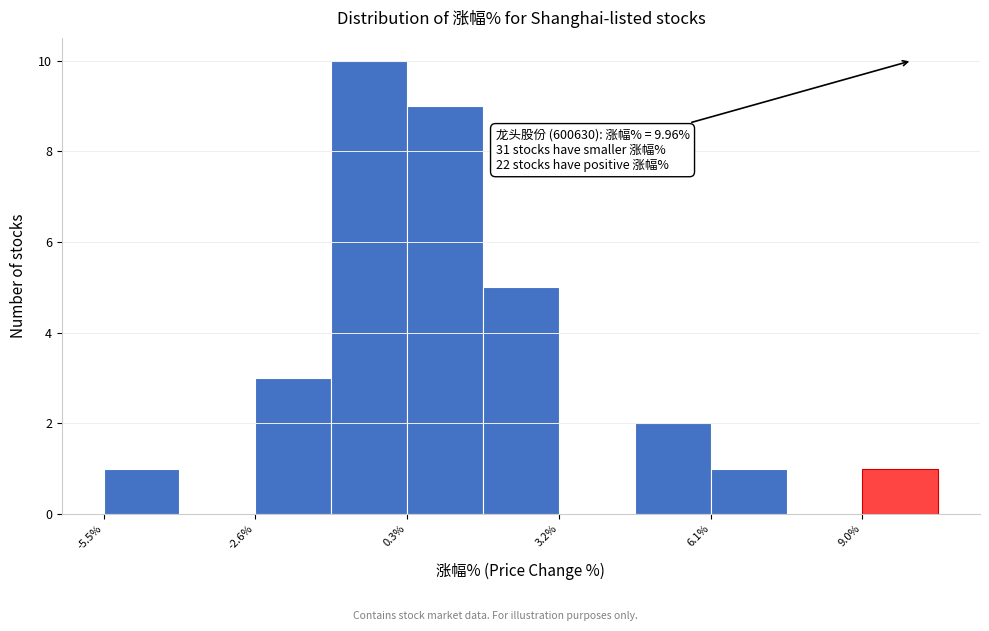

Around what value on the x-axis is the tallest bar? Give the approximate position of its centre, as read against the axis.

-0.5